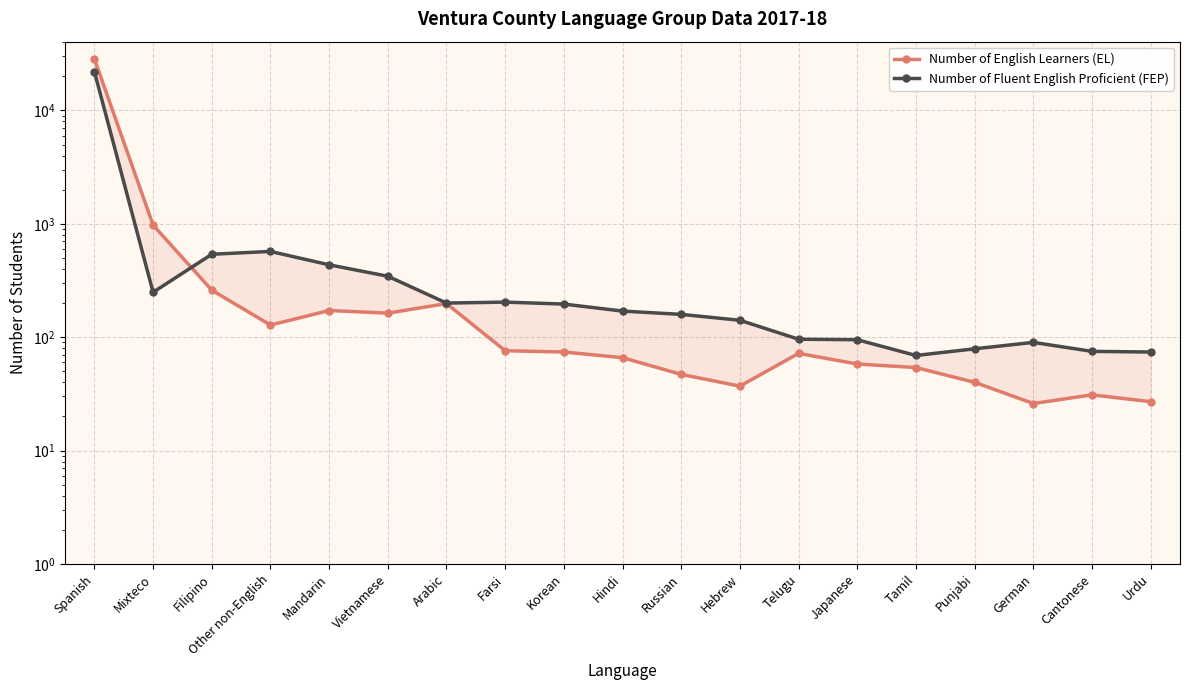

How many data points in Number of English Learners (EL) are less than 72?

9